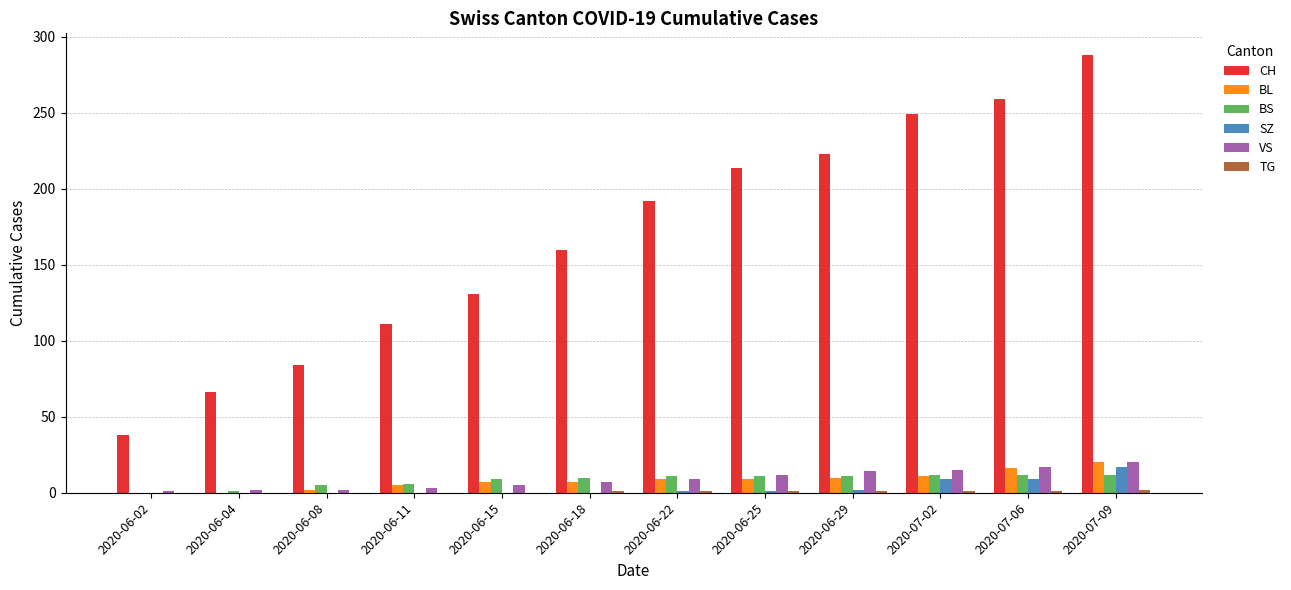

Which series changed the most between 2020-06-04 and 2020-06-22?

CH